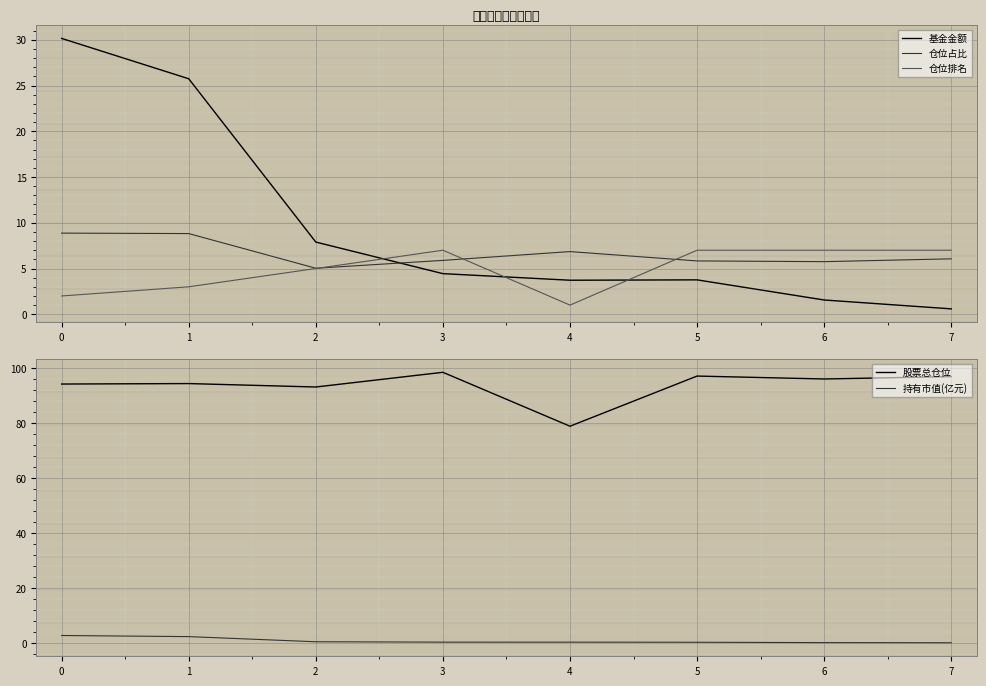

What is the maximum value shown in the chart?

98.5